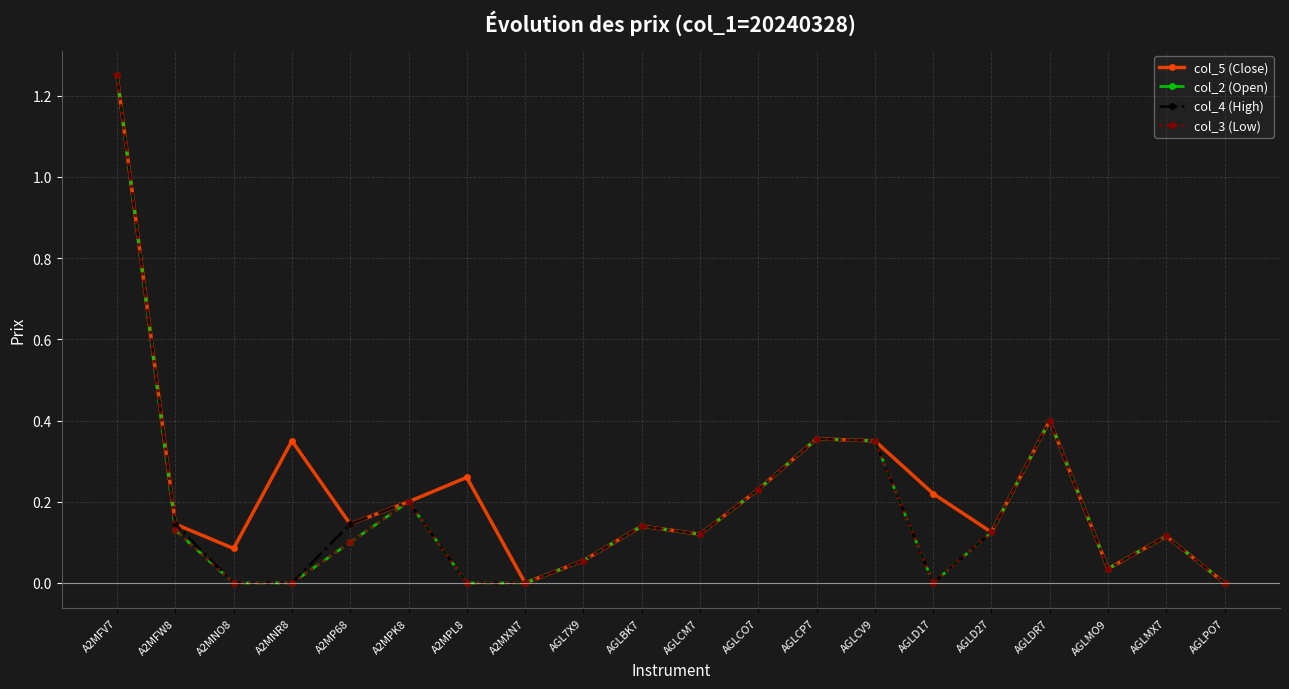

True or false: col_2 (Open) and col_5 (Close) cross at least once.

False